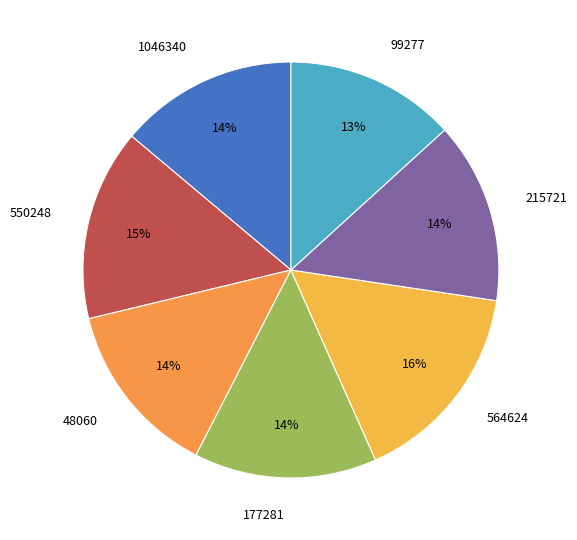

What is the largest slice in the pie chart?

564624